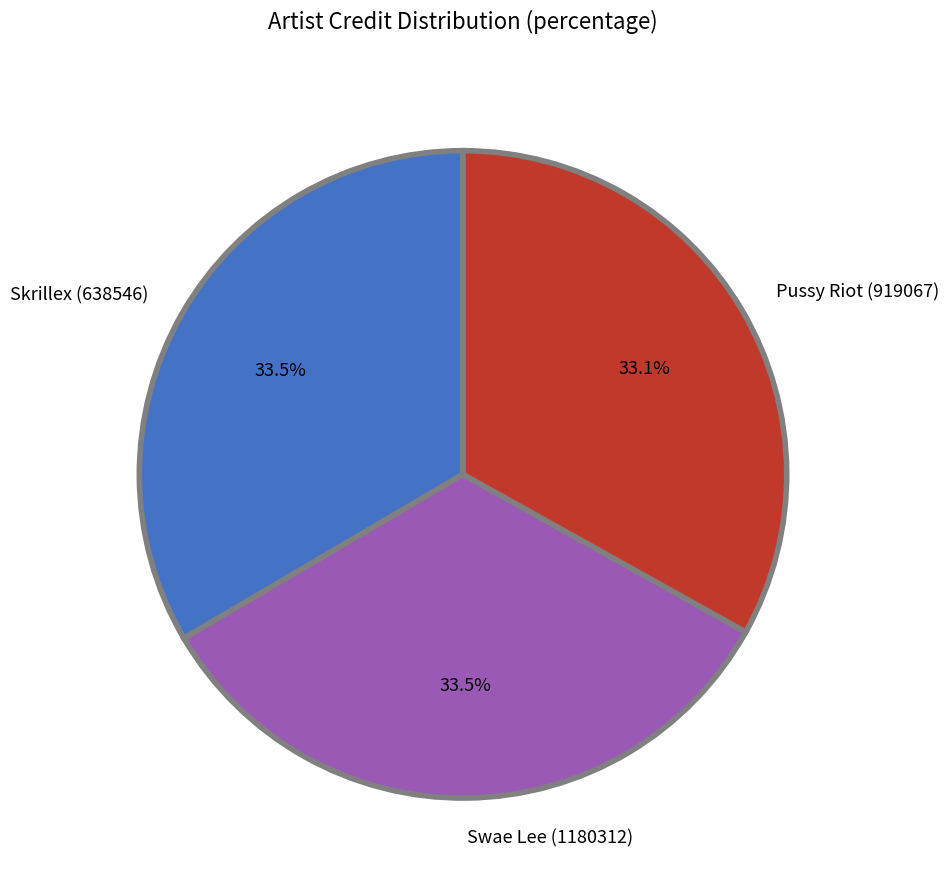

The Skrillex (638546) slice represents 43% of the pie. True or false?

False